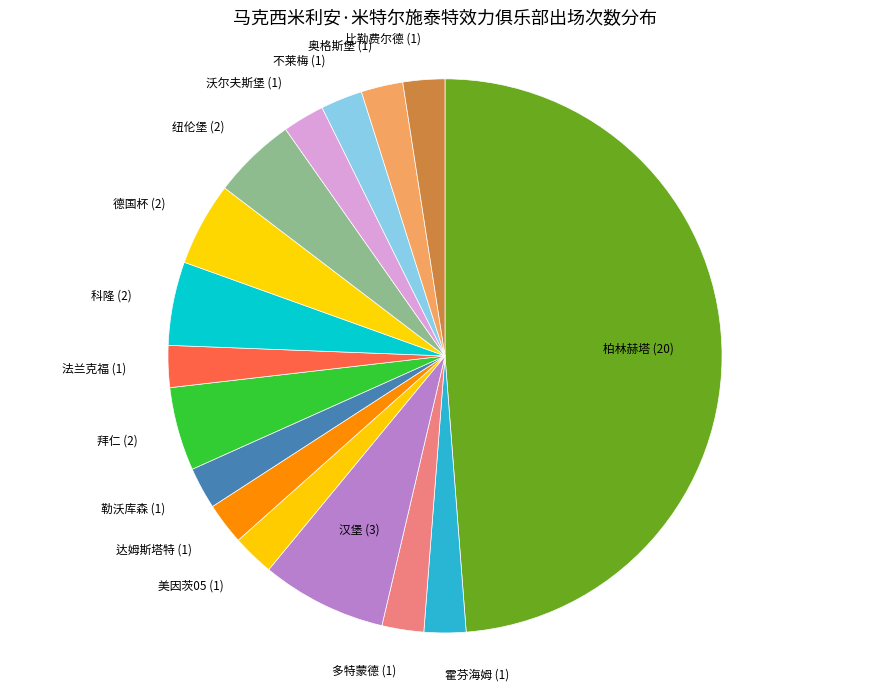

The 美因茨05 slice represents 2% of the pie. True or false?

True